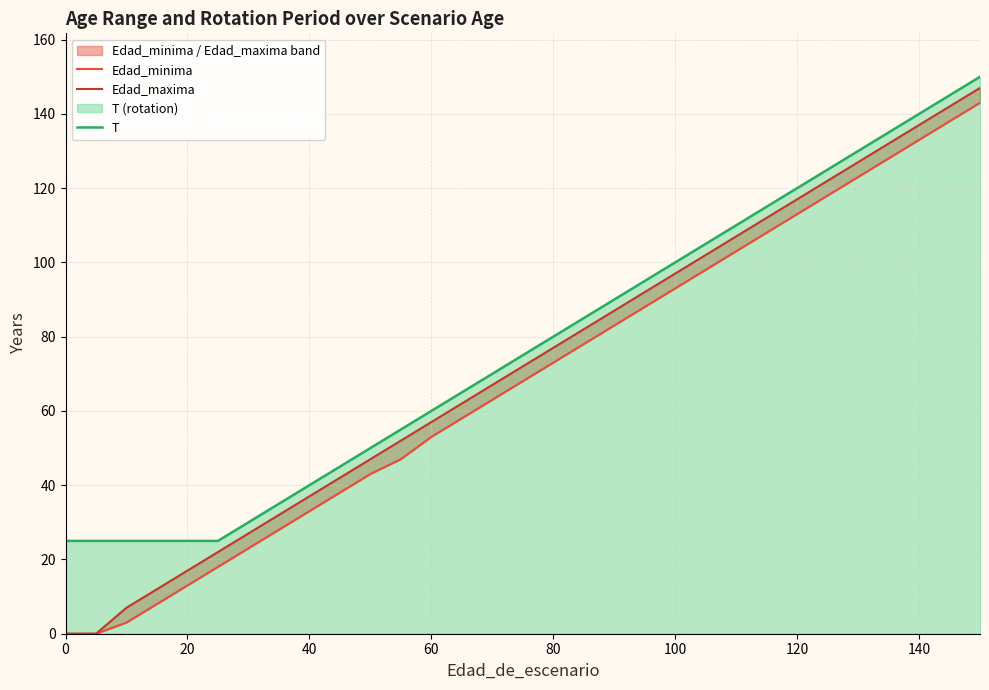

What is the lowest value of the T series?

25